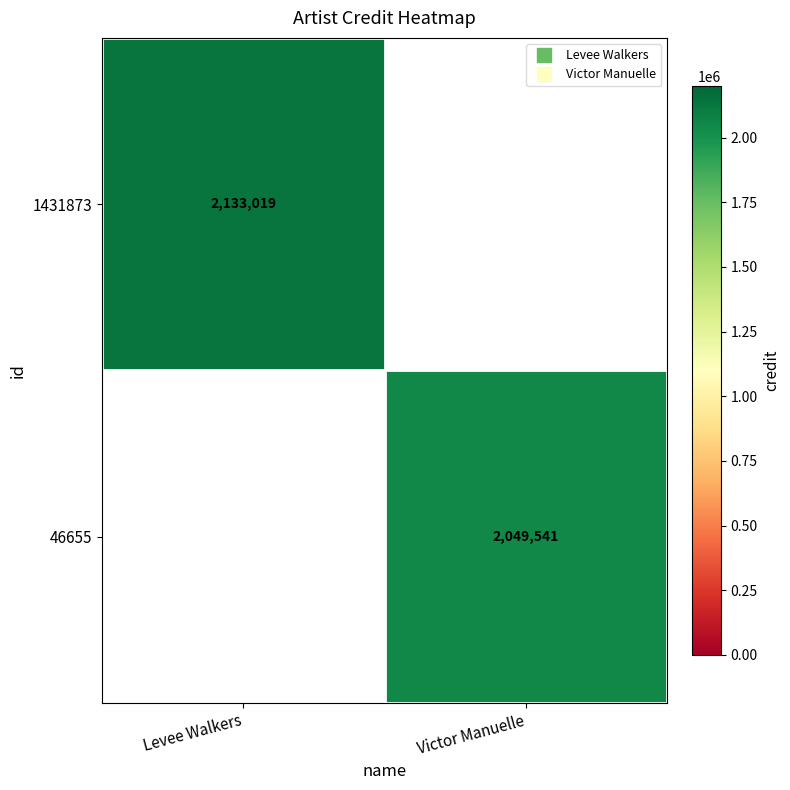

At how many categories does at least one series exceed 2085463?

1